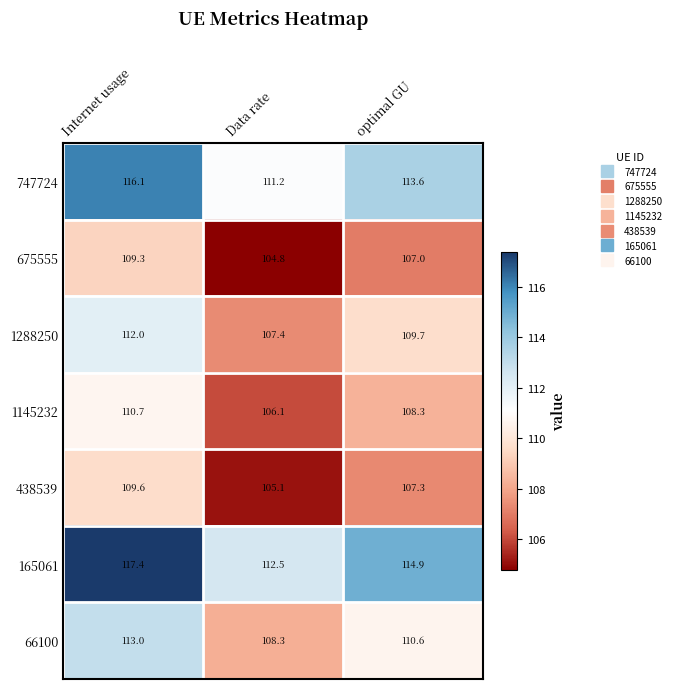

Which category has the lowest value in the 66100 series?

Data rate